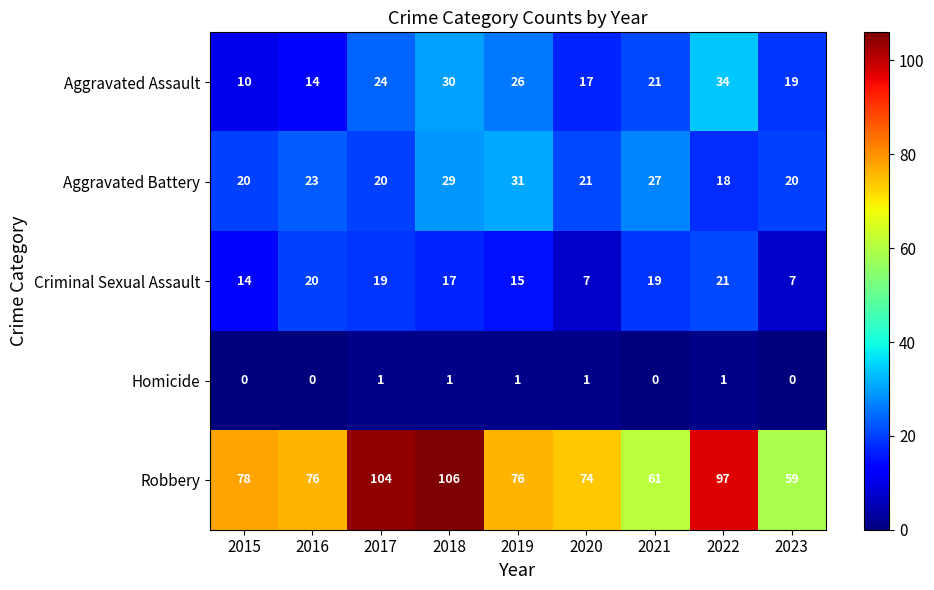

How many series are shown in this chart?

5